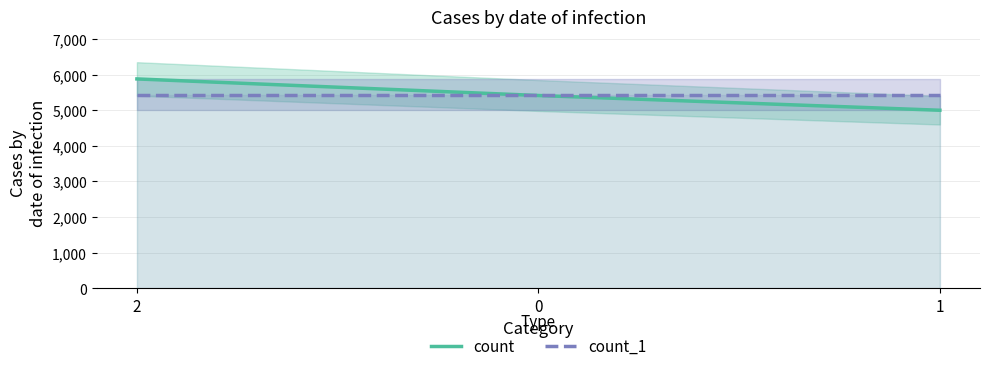

At which category is the sum across all series the highest?

2